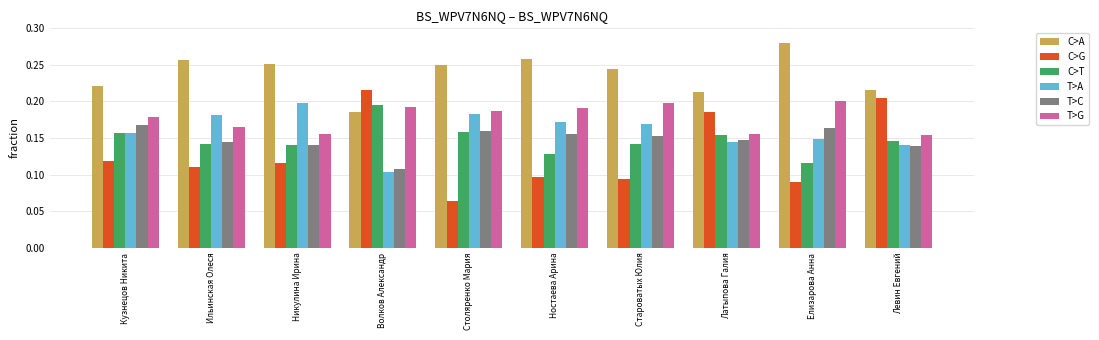

Are the bars horizontal?

No